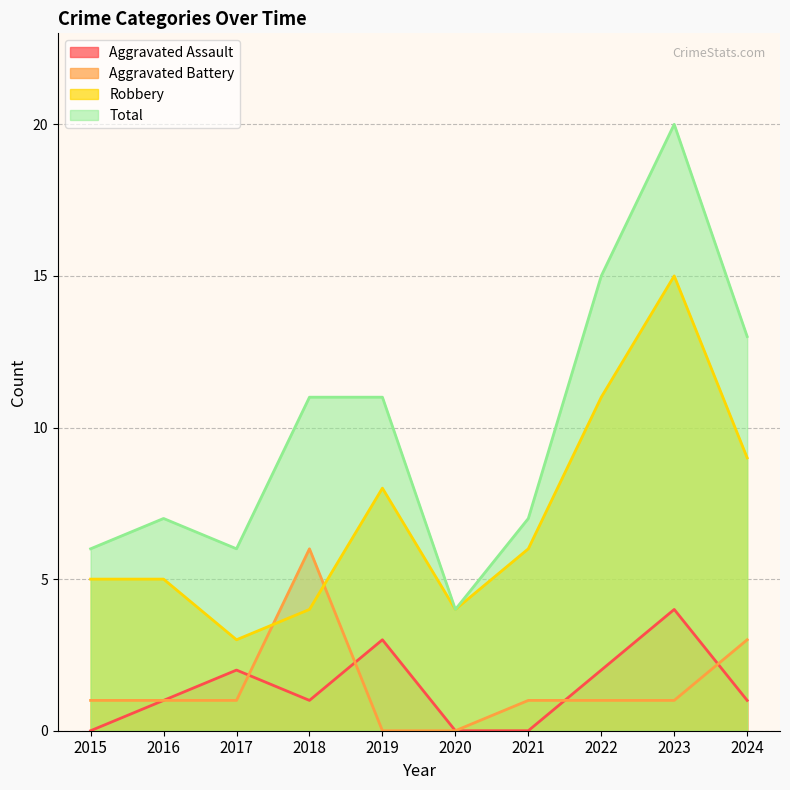

Rank the series by their maximum value, from lowest to highest.

Aggravated Assault, Aggravated Battery, Robbery, Total